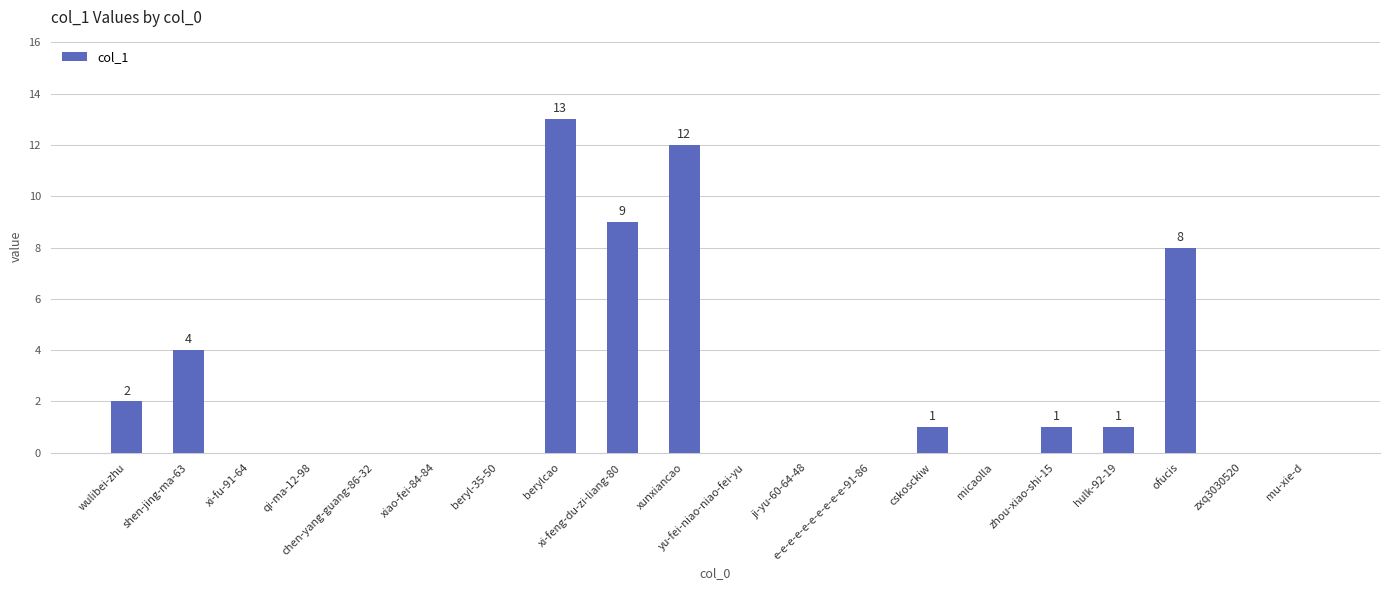

Is it true that the value at e-e-e-e-e-e-e-e-e-e-91-86 is 0?

True